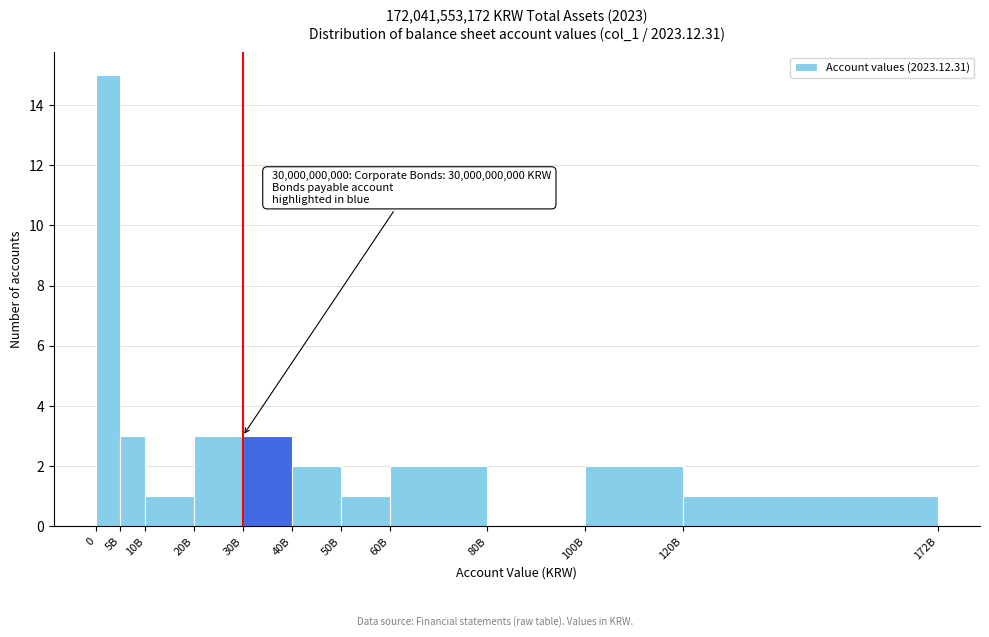

Reading left to right, list all the values displayed in this chart.

0=15	5B=3	10B=1	20B=3	30B=3	40B=2	50B=1	60B=2	80B=0	100B=2	120B=1